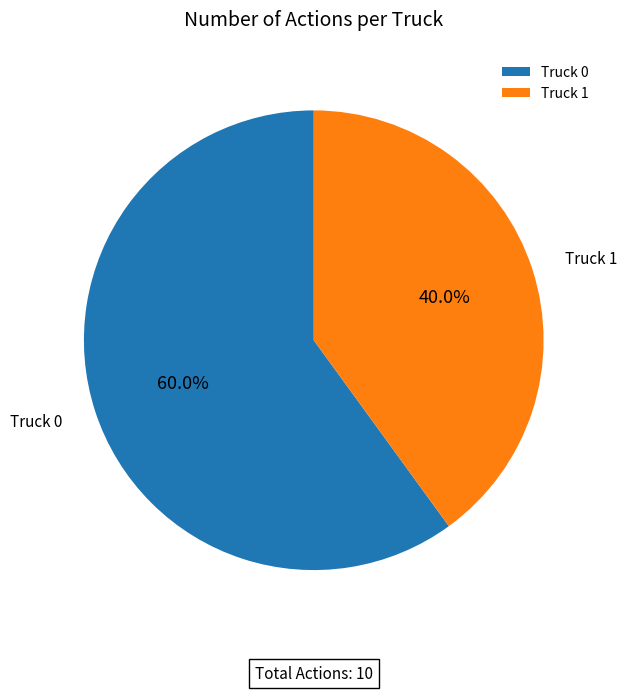

To the nearest percent, what percentage of the pie is Truck 0?

60%